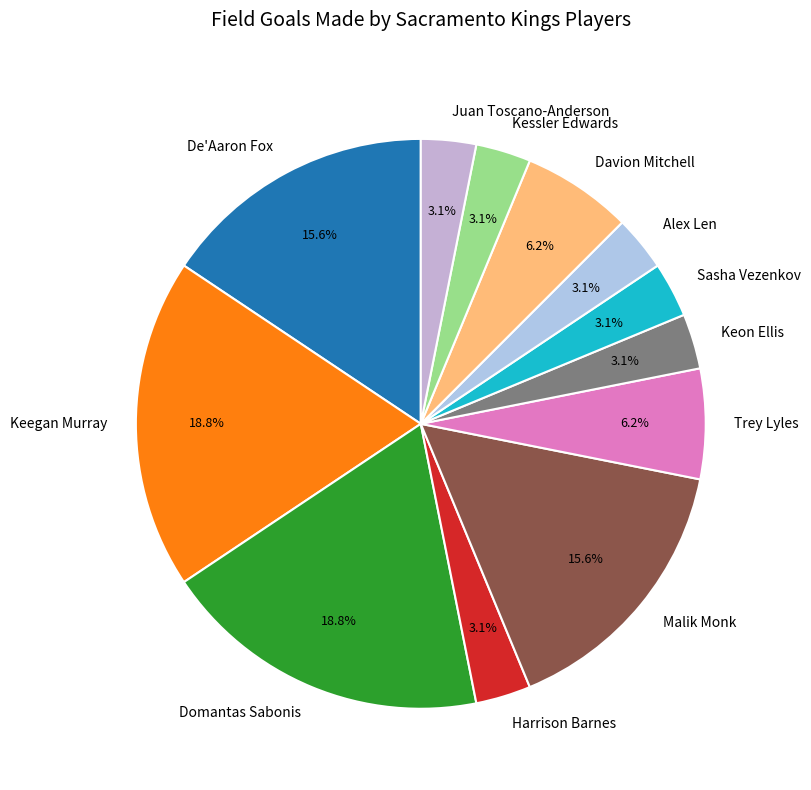

To the nearest percent, what is the average slice percentage?

8%